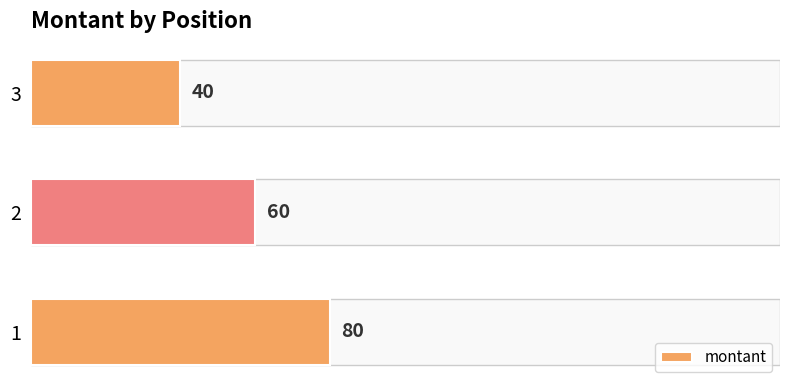

Reading bottom to top, extract all data points from this chart.

80	60	40